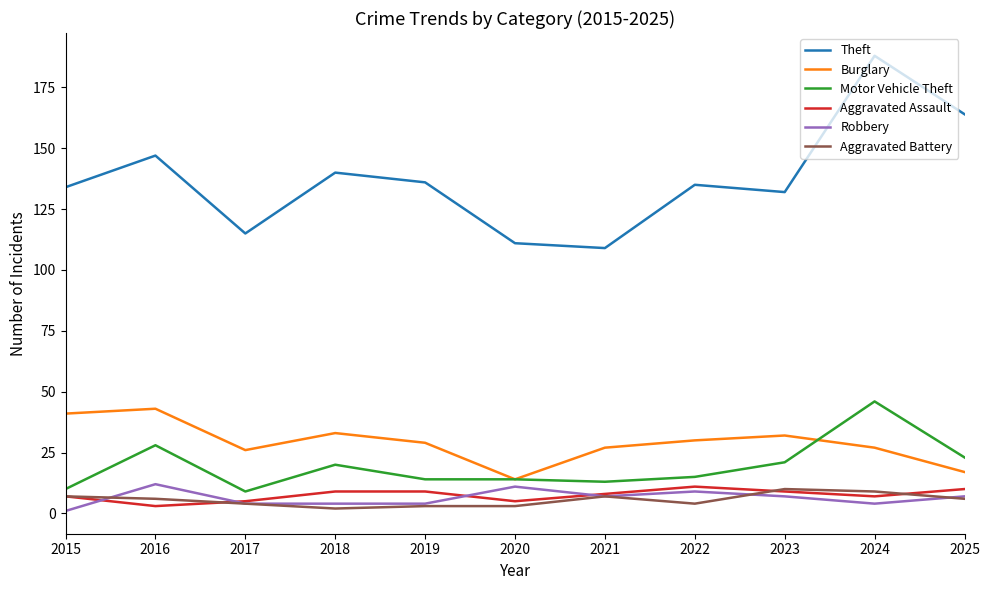

What is the difference between the maximum and minimum values in the Aggravated Assault series?

8